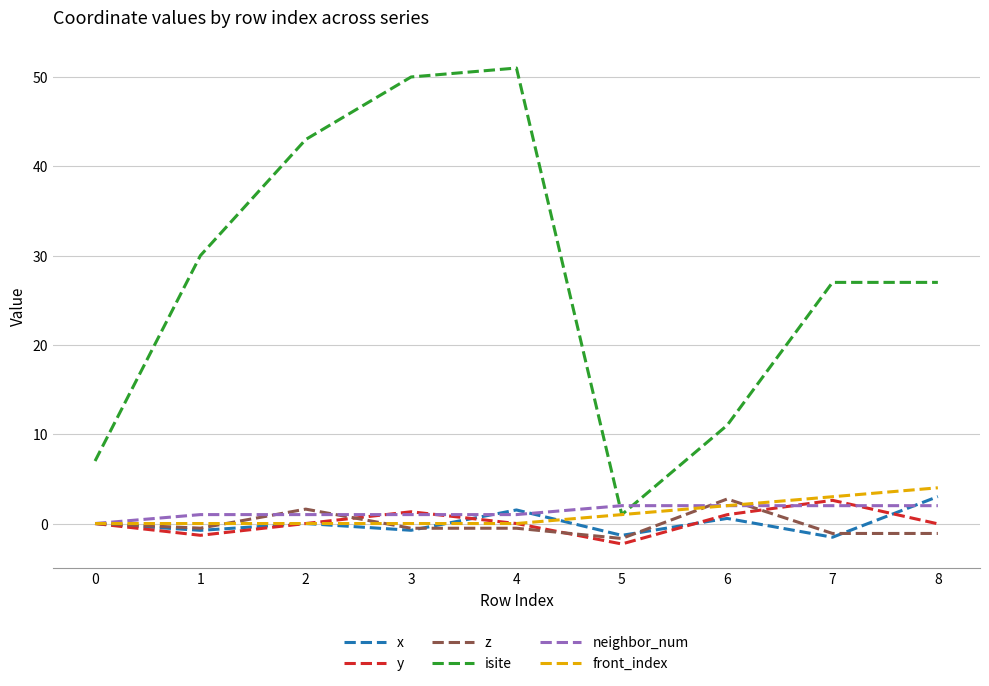

At which category does the chart reach its minimum across all series?

5